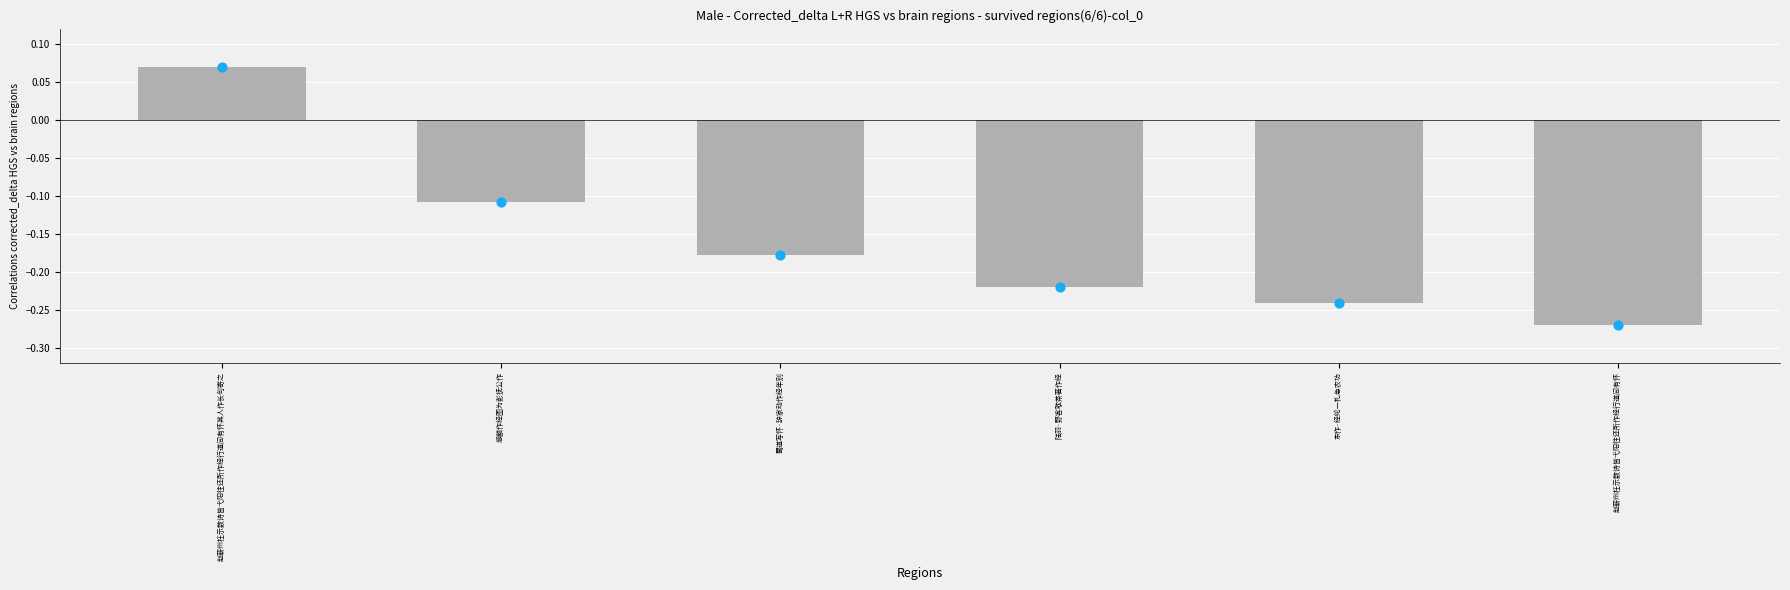

What are all the series names shown in the legend?

col_0, col_0 marker